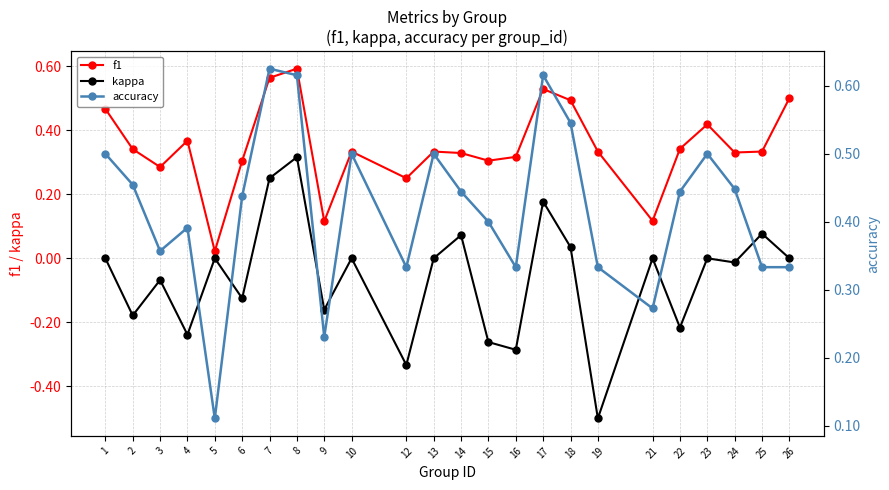

Where is the first local maximum for f1?

4